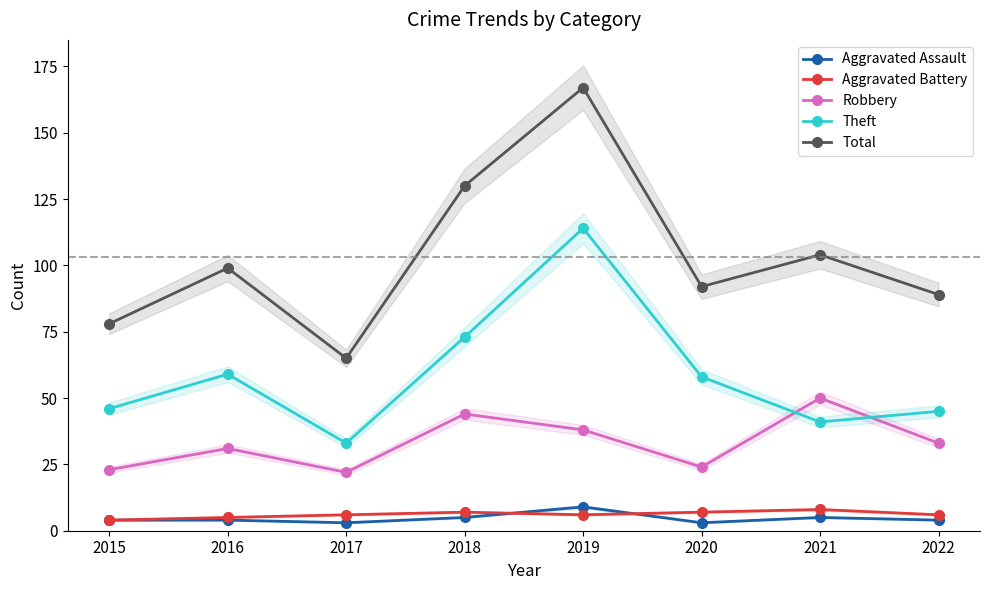

Is it true that Aggravated Battery equals 6 at 2019?

True